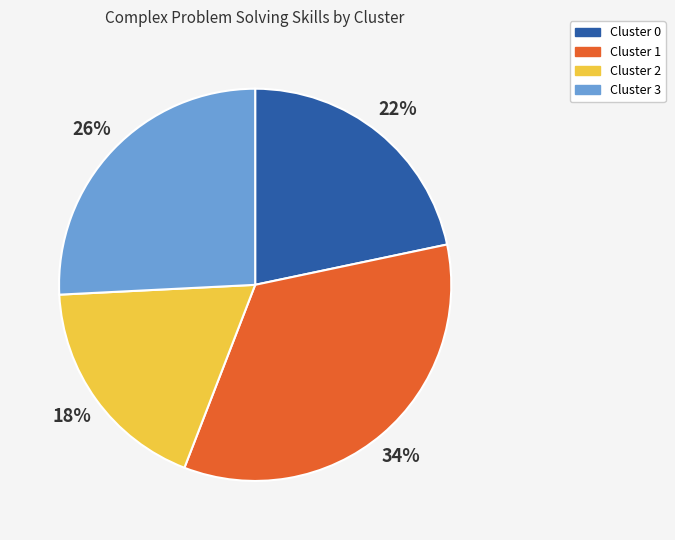

Rank the categories by value from highest to lowest.

Cluster 1, Cluster 3, Cluster 0, Cluster 2